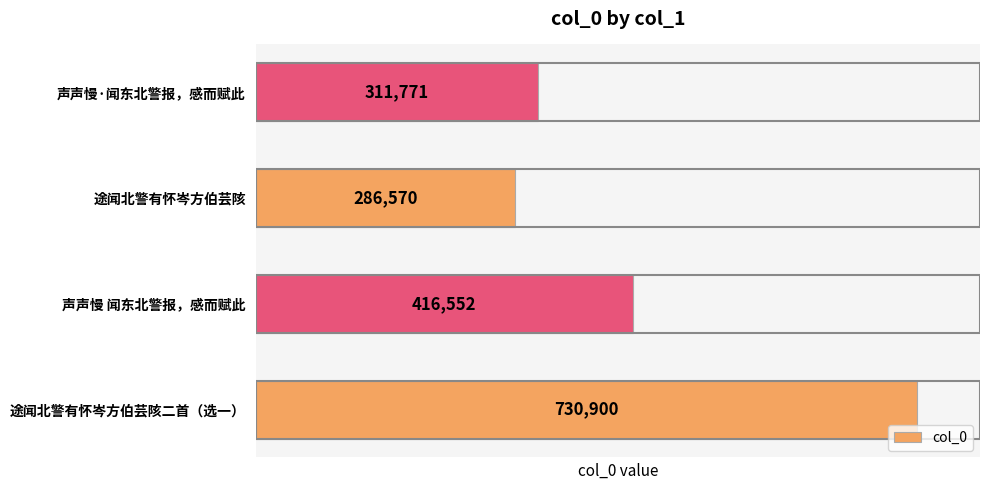

What is the change in value from 途闻北警有怀岑方伯芸陔二首（选一） to 声声慢·闻东北警报，感而赋此?

-419129